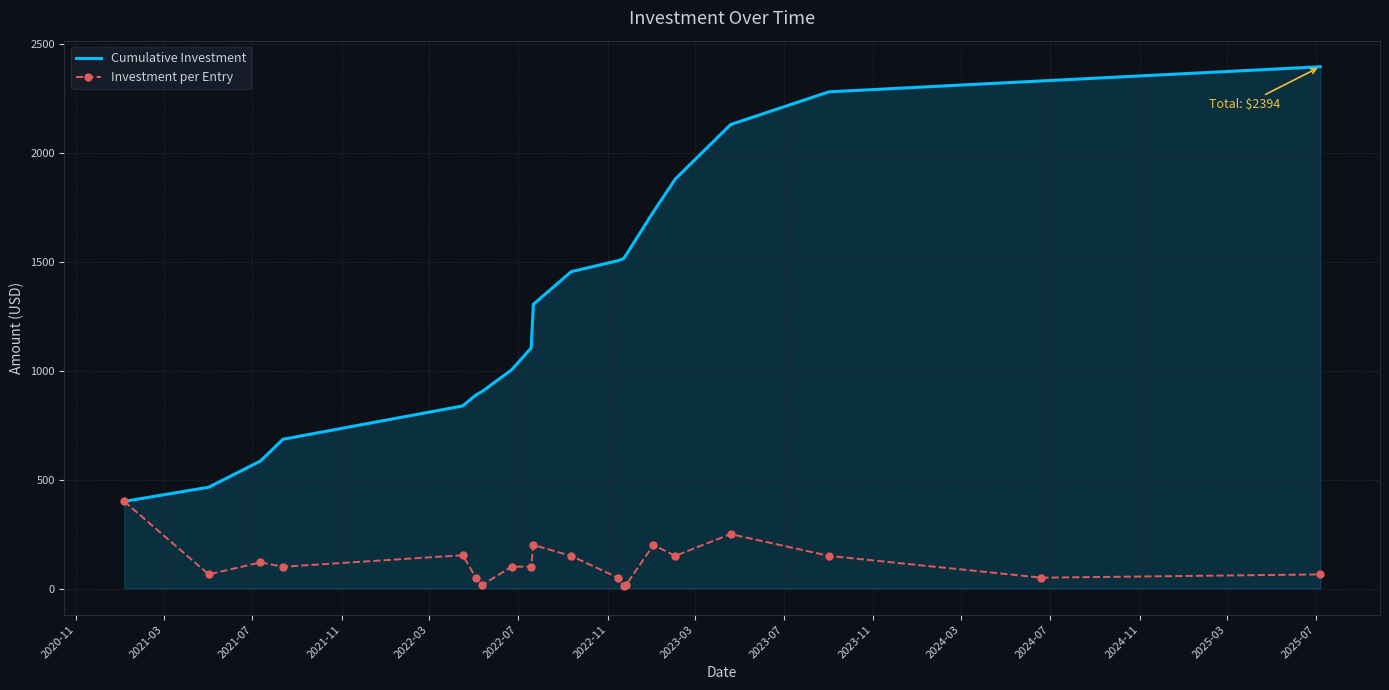

Which series has the widest spread of values?

Cumulative Investment